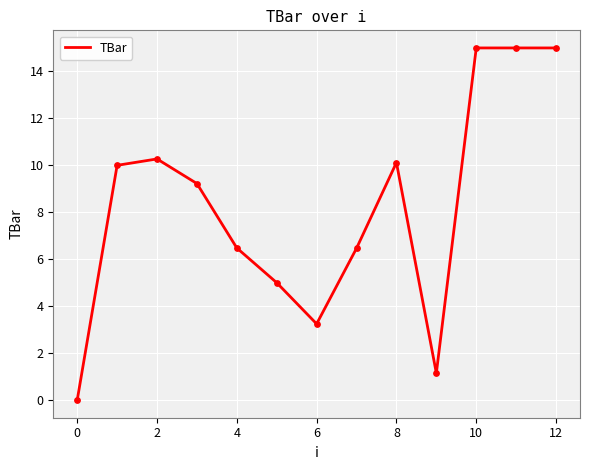

What is the maximum value shown in the chart?

15.0